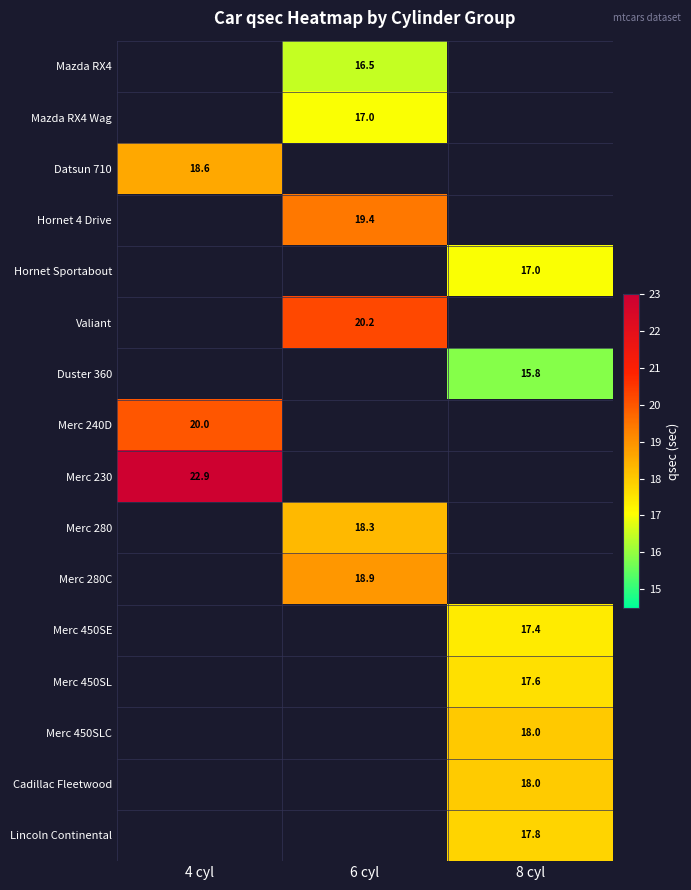

List the labels in order of Duster 360 value, largest first.

4 cyl, 6 cyl, 8 cyl